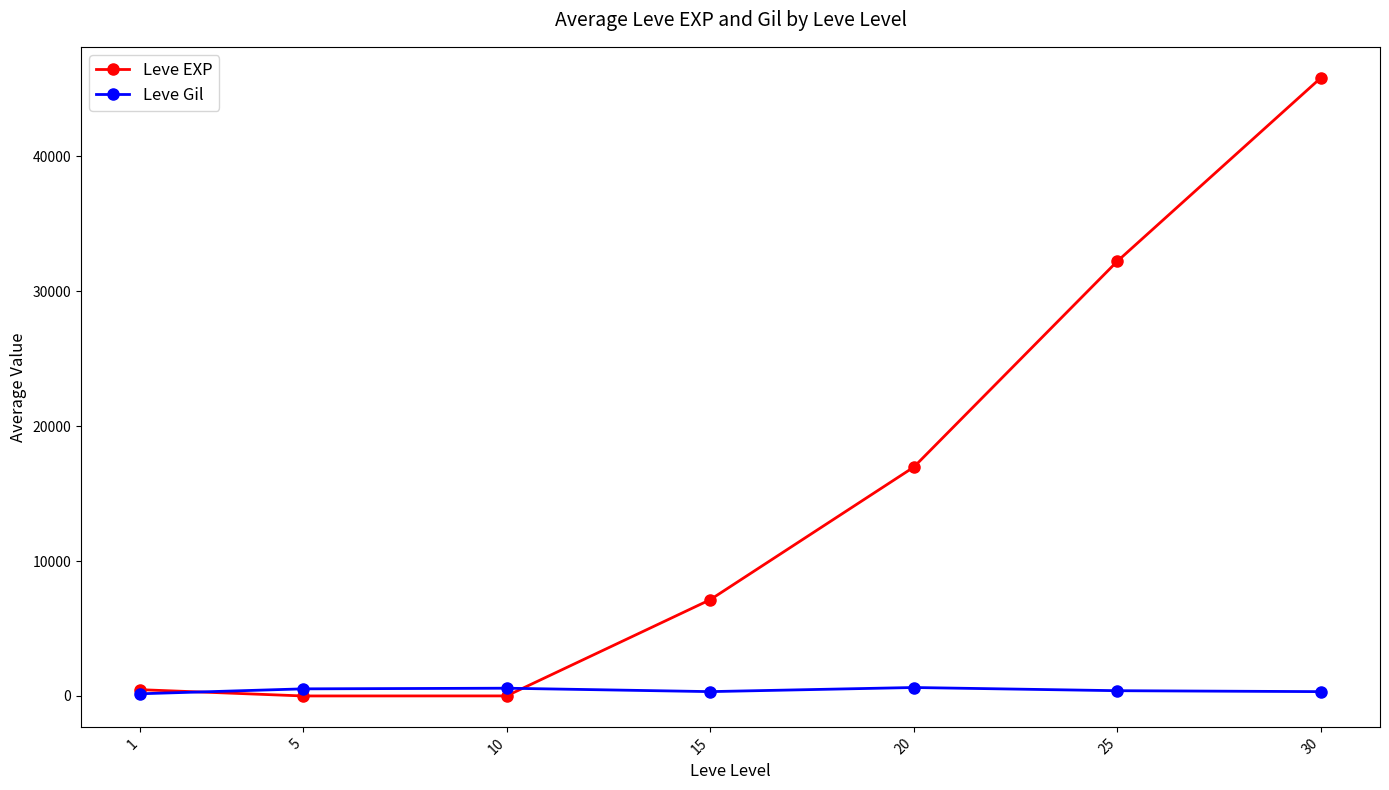

How many series are shown in this chart?

2